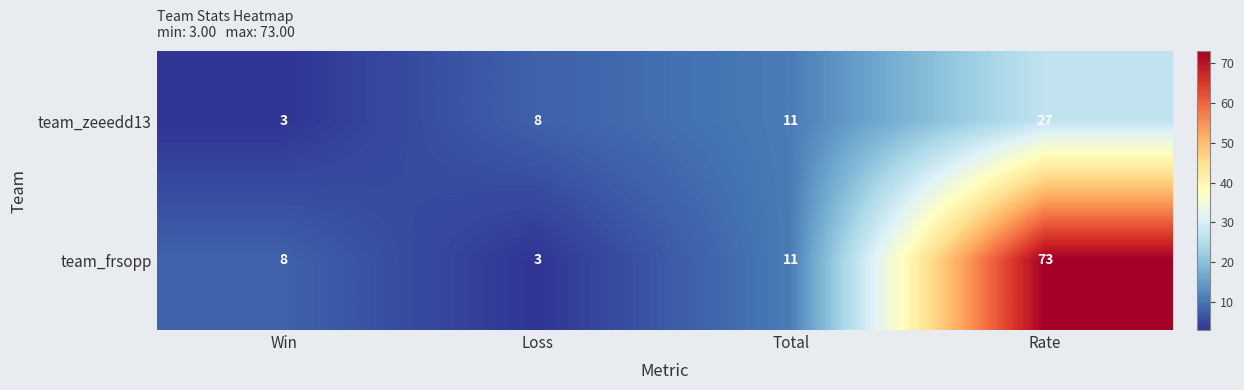

Count the number of data series in this chart.

2